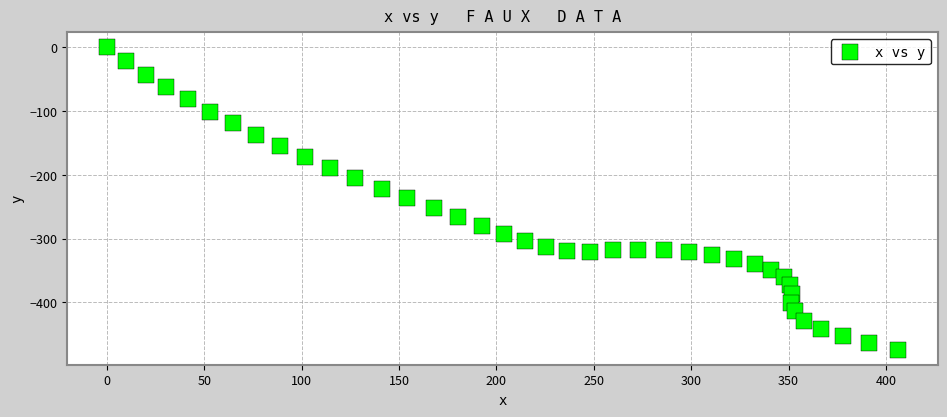

What is the range of X values (max minus min)?

406.3